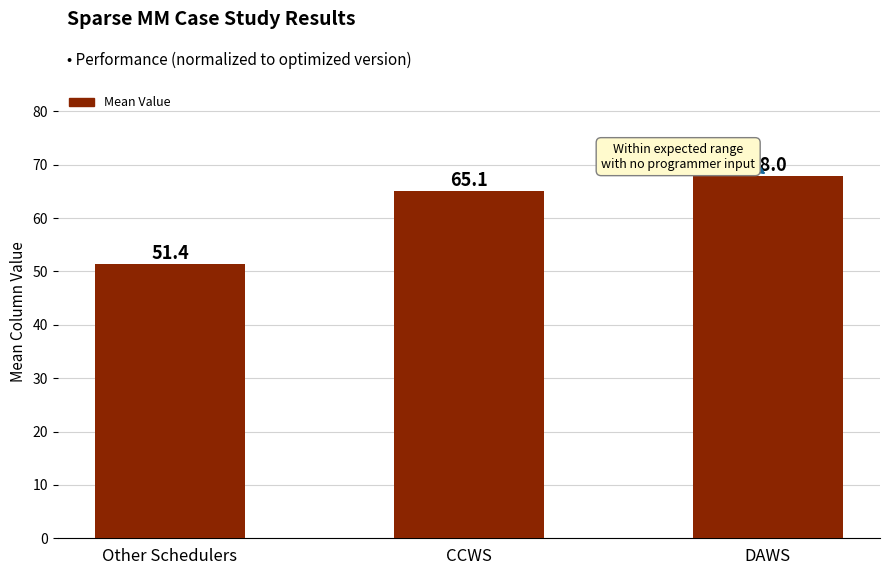

How many data points are less than 65?

1